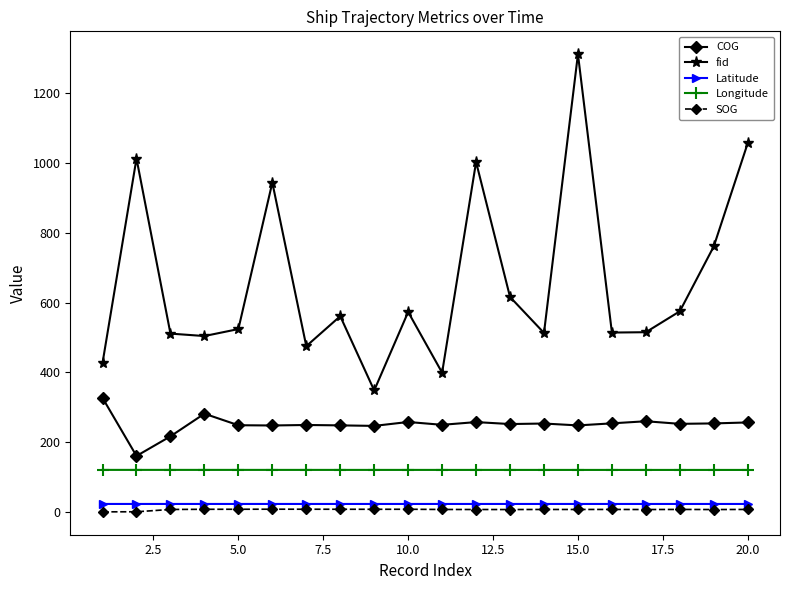

How many lines are shown in the chart?

5